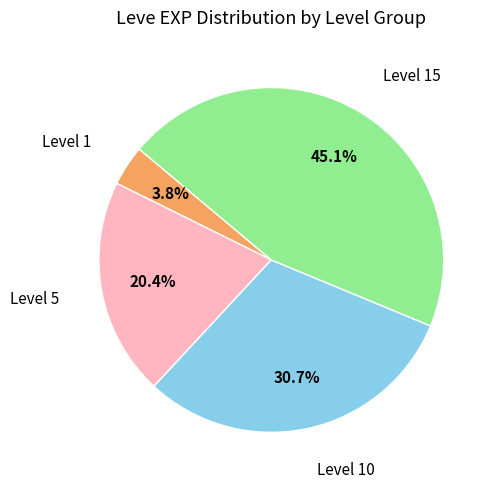

Which has a higher value, Level 15 or Level 5?

Level 15